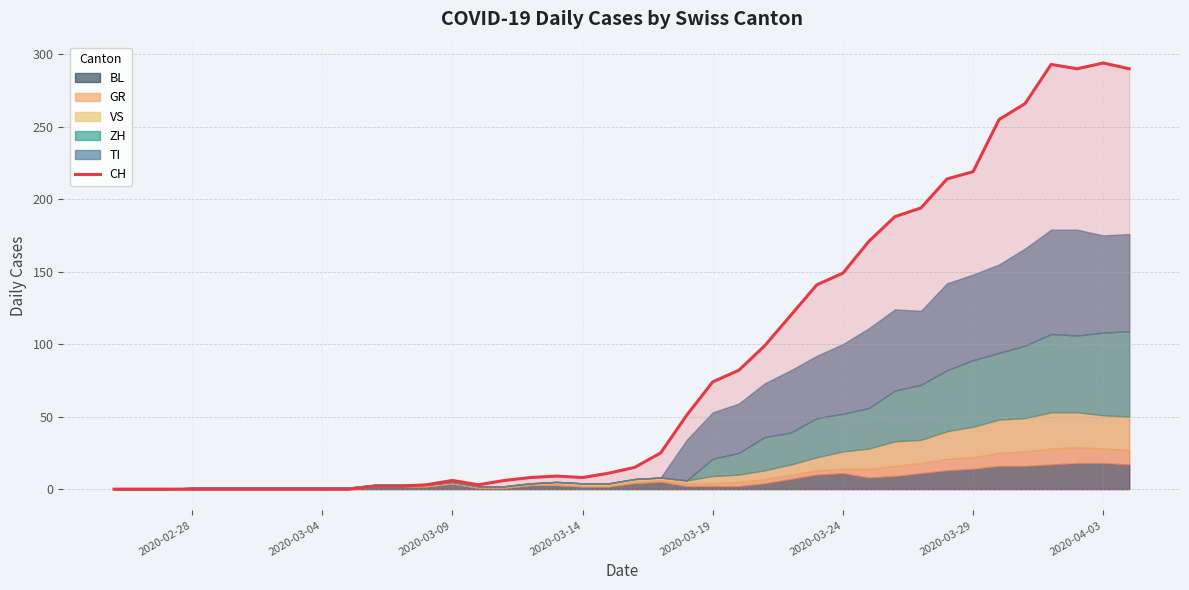

Count the number of categories in the chart.

40